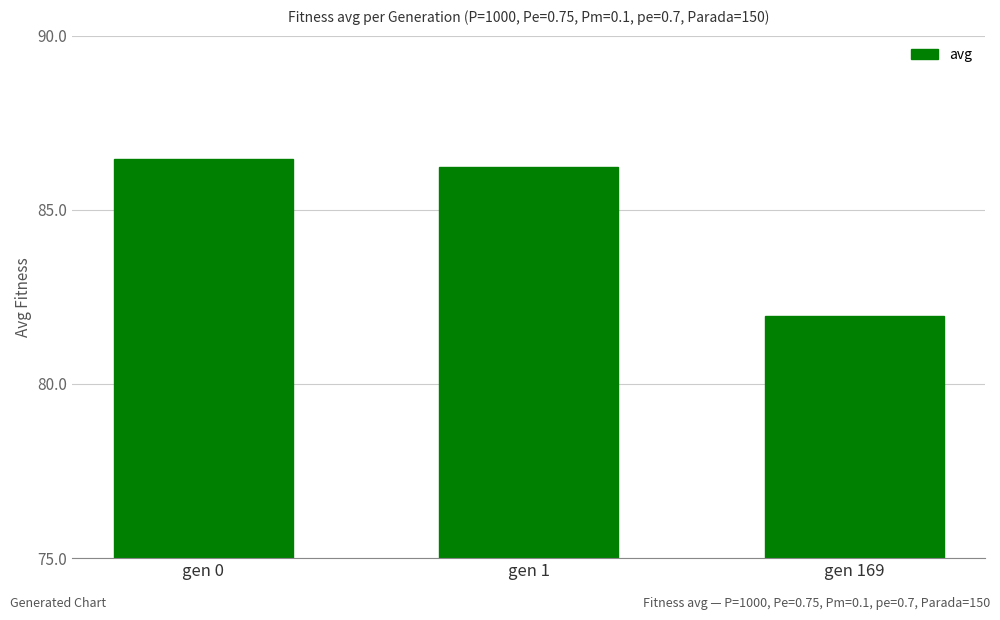

Reading left to right, list all the values displayed in this chart.

86.5	86.2	81.9